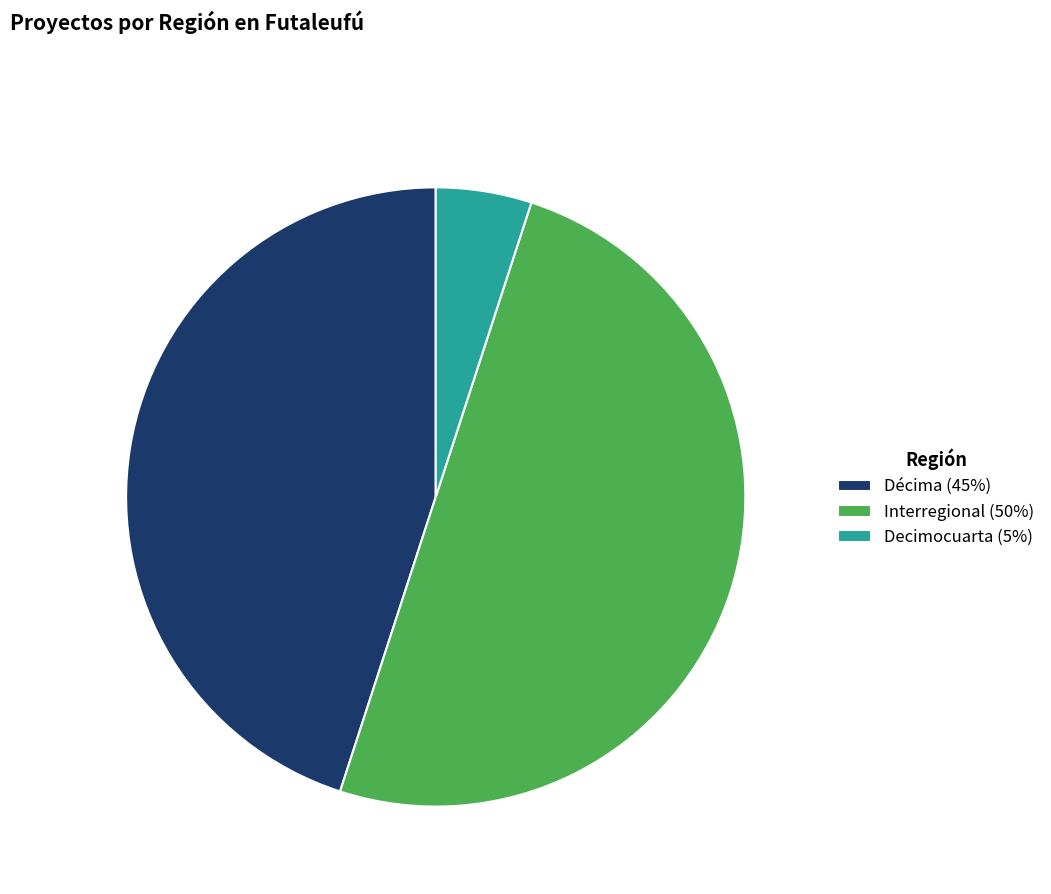

What is the ratio of the value at Interregional (50%) to the value at Decimocuarta (5%)?

10.0